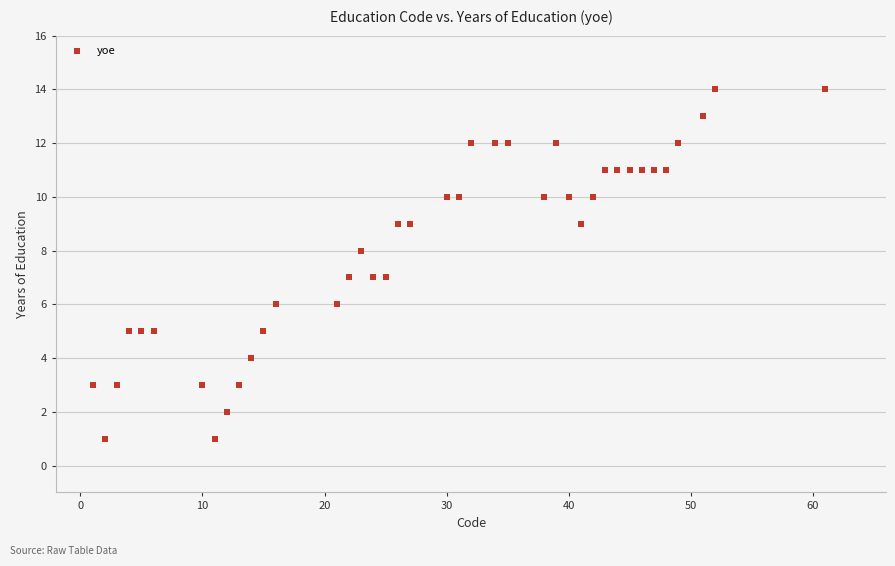

What is the range of X values (max minus min)?

60